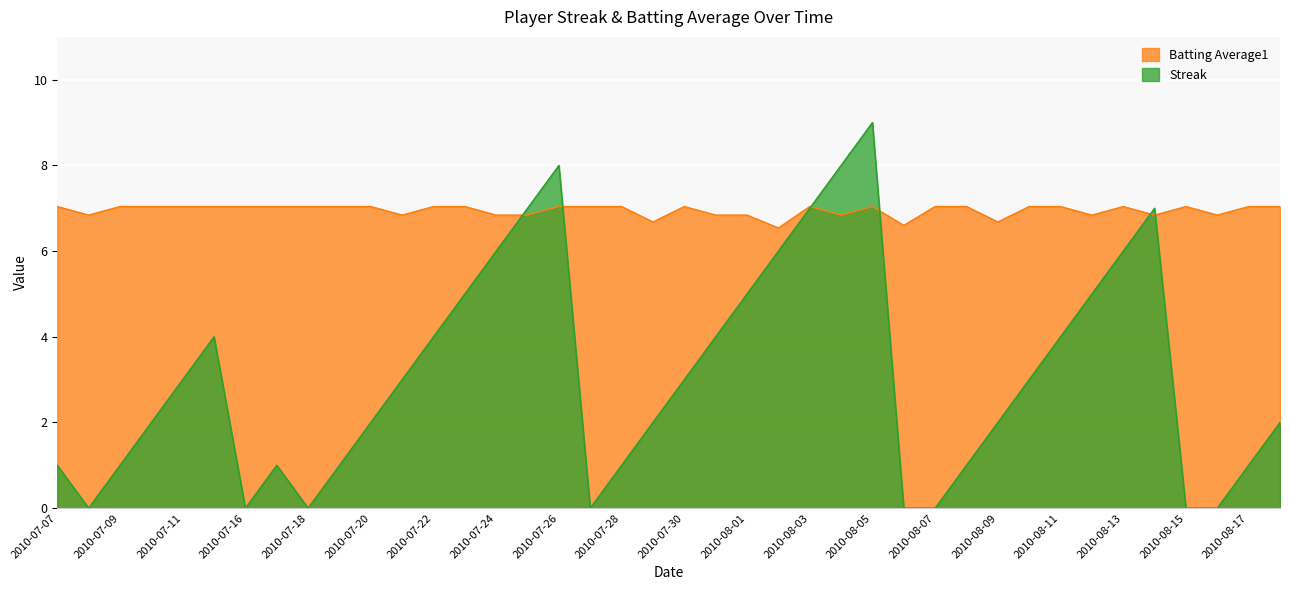

What position from the right is 2010-07-16?

34